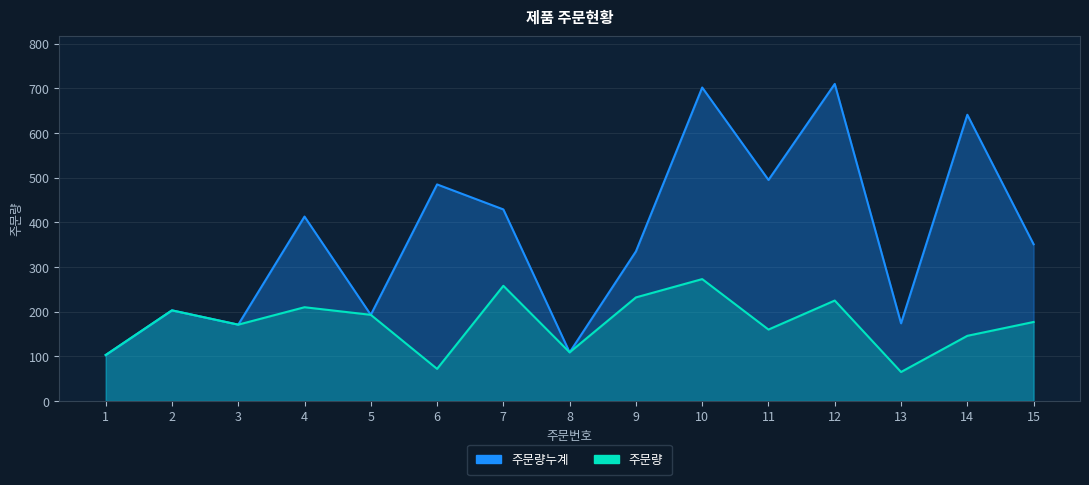

Which series has the widest spread of values?

주문량누계